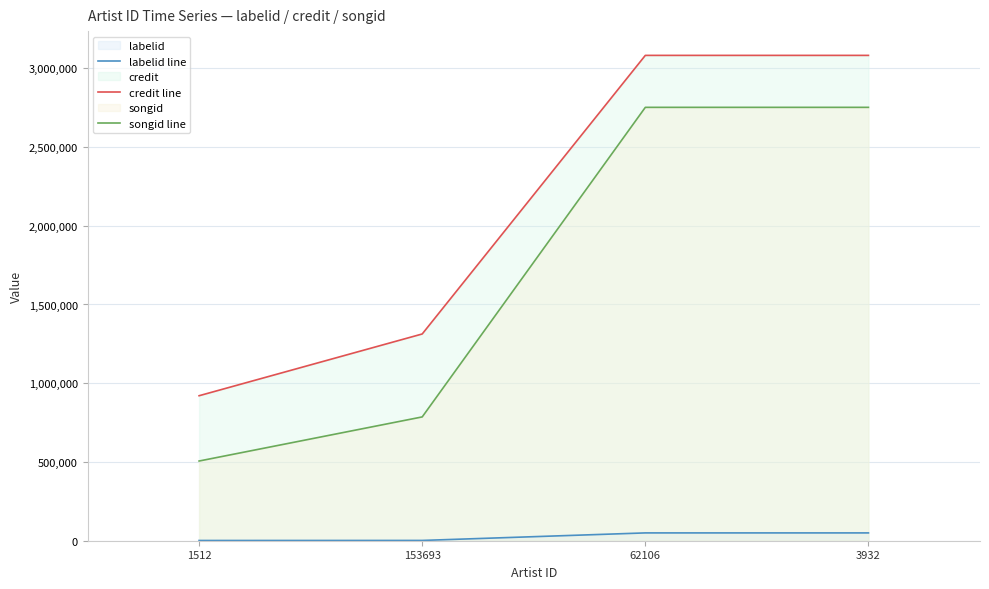

Which has a higher value, 3932 or 62106?

3932